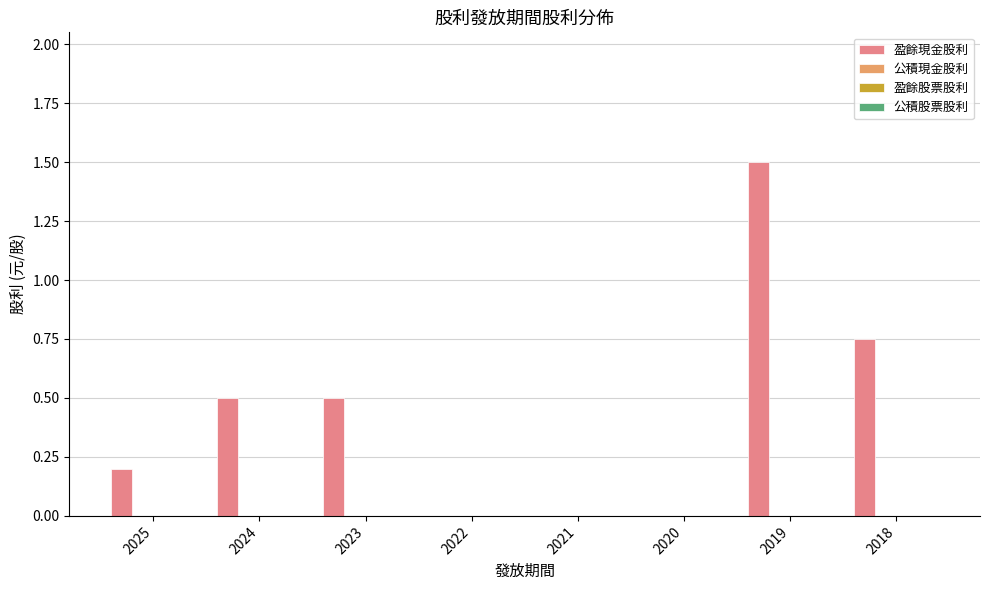

What is the greatest value displayed?

1.5